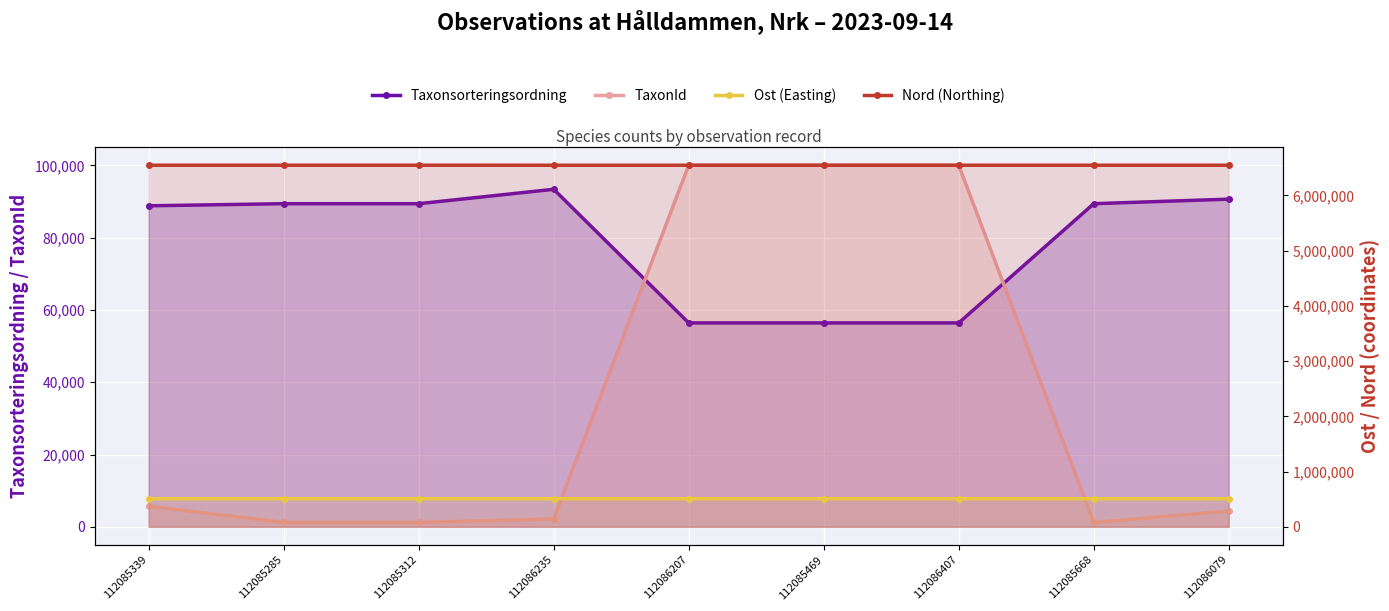

Does the chart display data point markers on the line(s)?

Yes